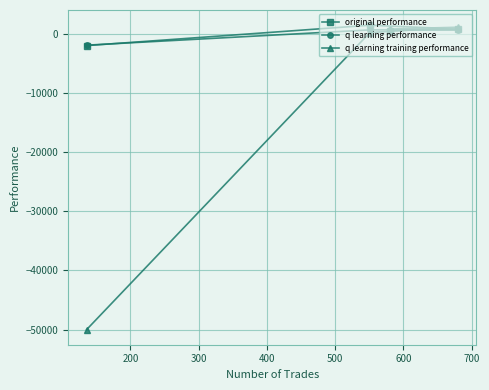

What is the minimum value for q learning performance?

-1832.2